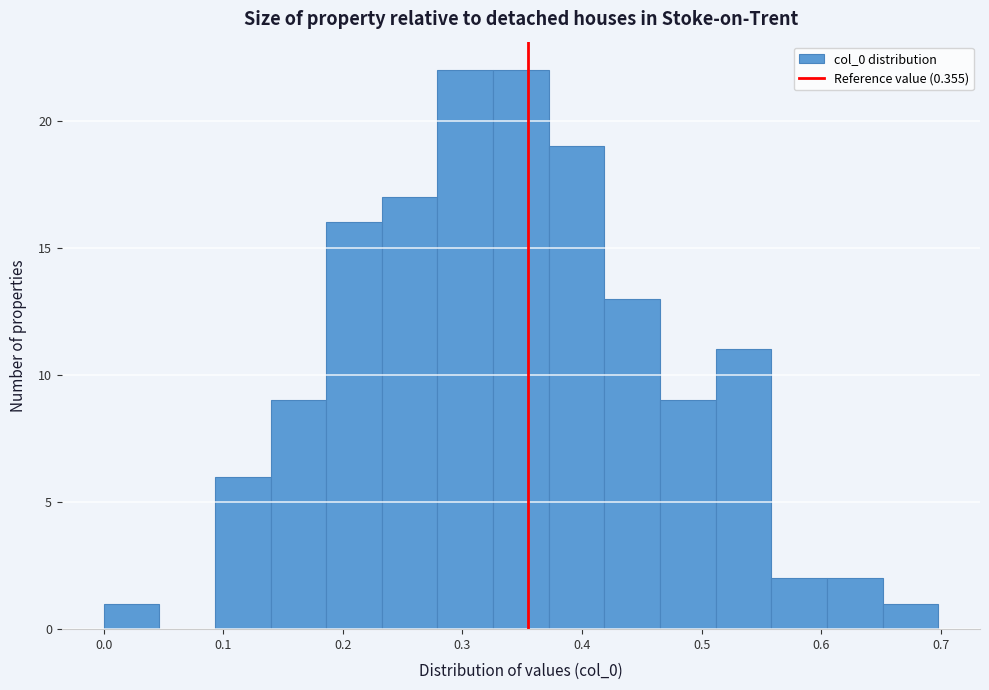

Reading left to right, list every bar in this chart as the range it spans on the x-axis followed by its height. Neither the bar edges nor the heights are printed on the chart, so give them approximately, as read against the axes.

0.00 to 0.05: 1
0.05 to 0.09: 0
0.09 to 0.14: 6
0.14 to 0.19: 9
0.19 to 0.23: 16
0.23 to 0.28: 17
0.28 to 0.33: 22
0.33 to 0.37: 22
0.37 to 0.42: 19
0.42 to 0.47: 13
0.47 to 0.51: 9
0.51 to 0.56: 11
0.56 to 0.60: 2
0.60 to 0.65: 2
0.65 to 0.70: 1